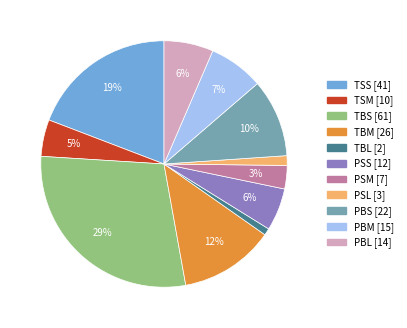

Between PBM and PSM, which is larger?

PBM